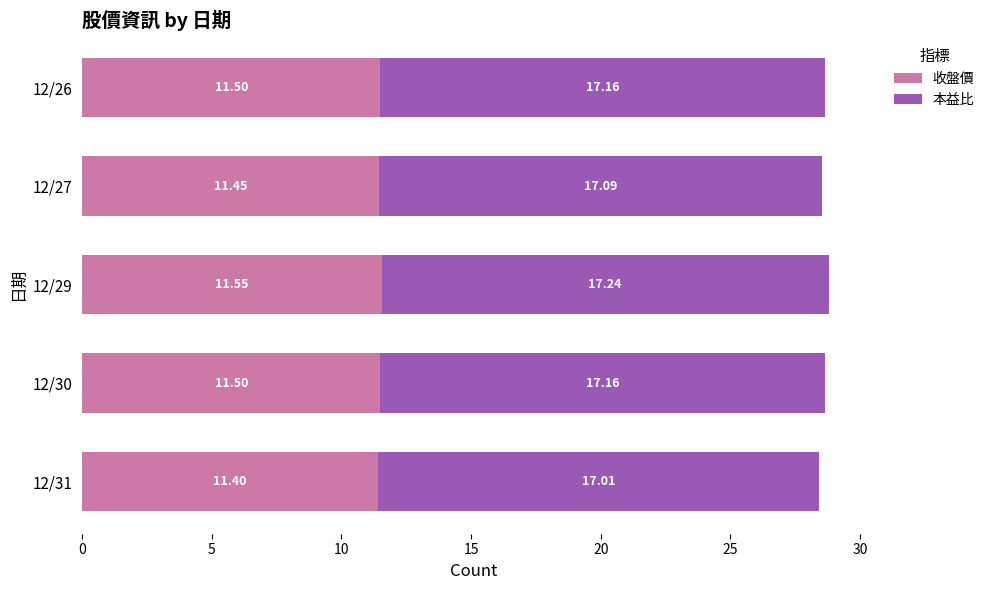

At which category is the sum across all series the highest?

12/29